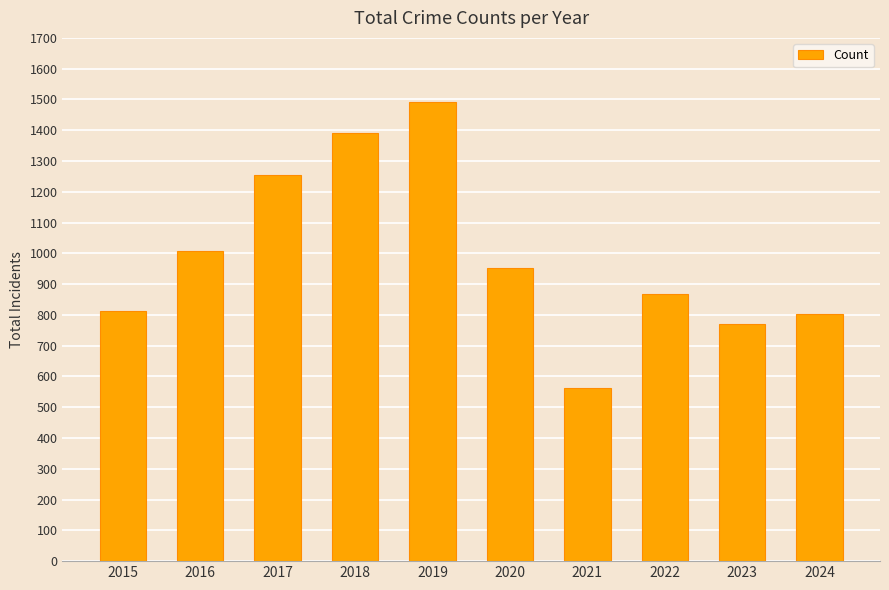

Reading right to left, what are all the values shown in this chart?

802	771	868	563	953	1492	1390	1256	1007	813